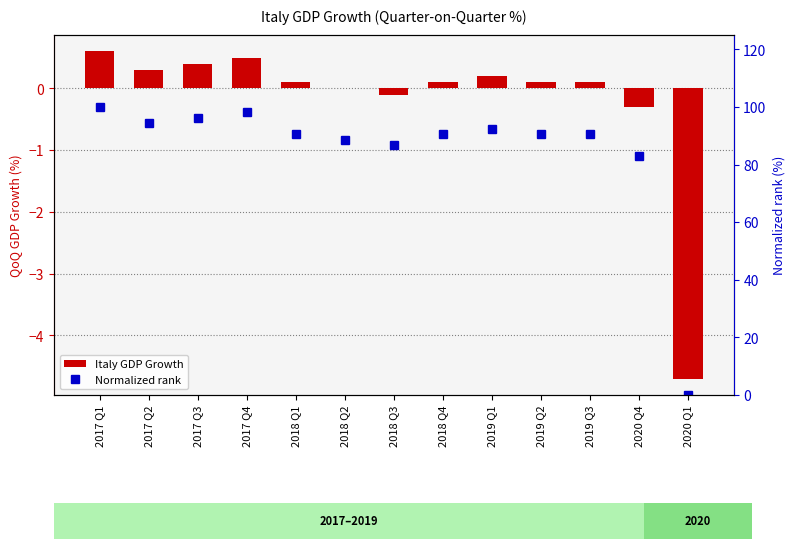

Is the value of Italy GDP Growth at 2019 Q1 greater than the value of Normalized rank at 2017 Q1?

No